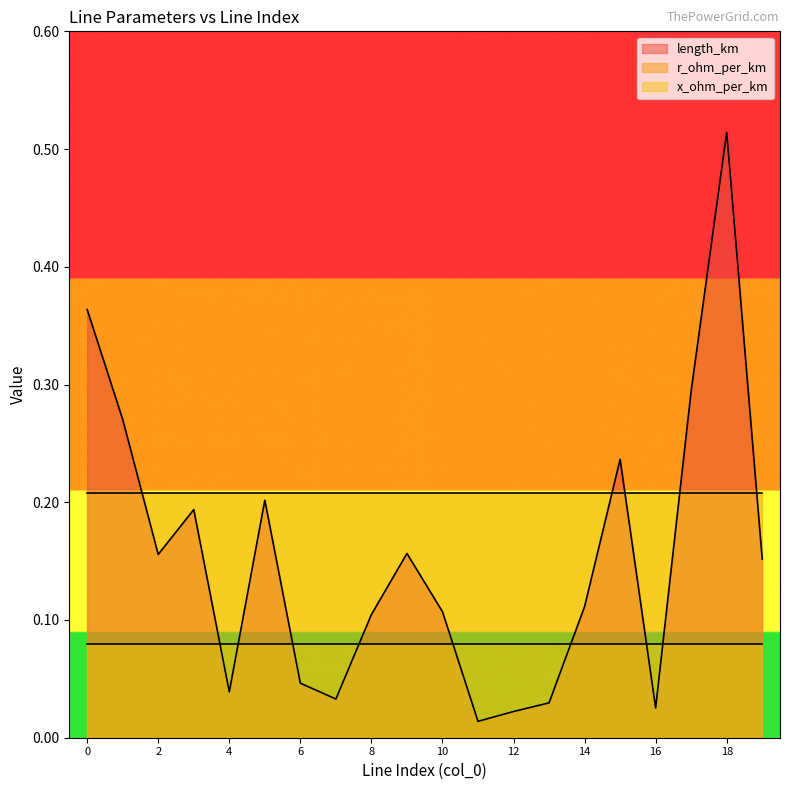

The x_ohm_per_km series shows 0.1 at 17. True or false?

True